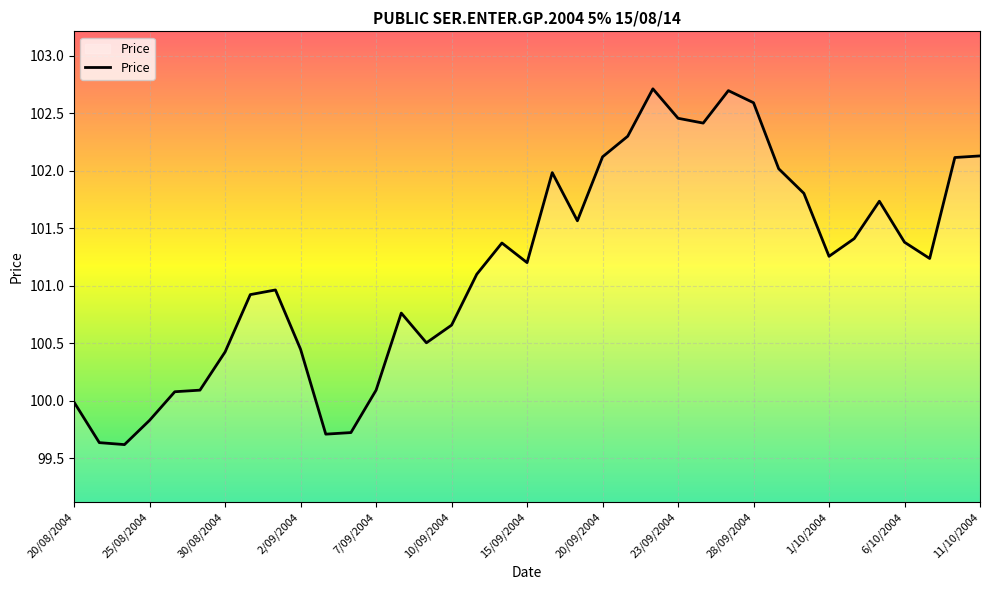

What is the greatest value displayed?

102.7